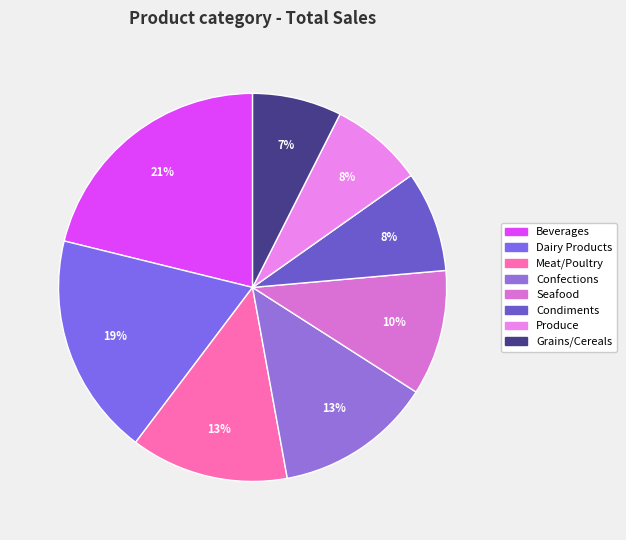

Which slice is the largest?

Beverages